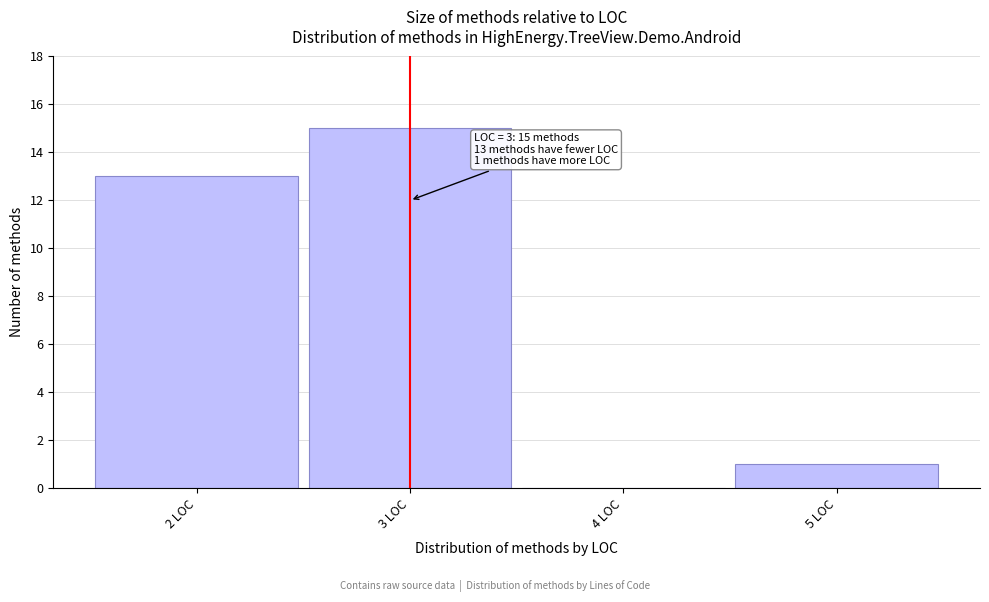

Over which range of the x-axis is the bar tallest?

2.5 to 3.5